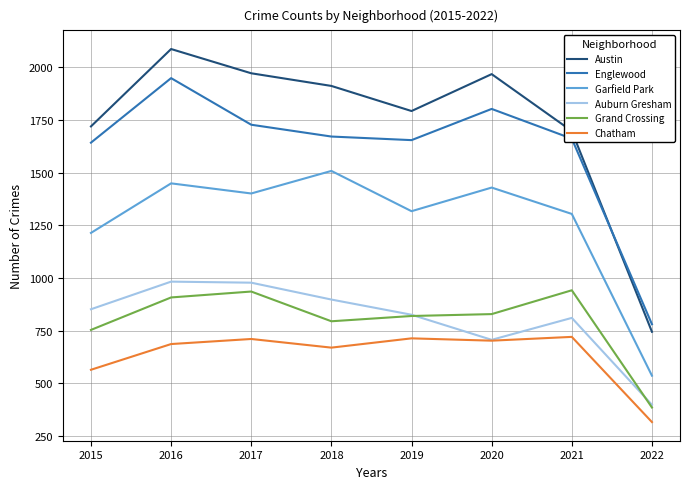

The Auburn Gresham series shows 1443 at 2017. True or false?

False